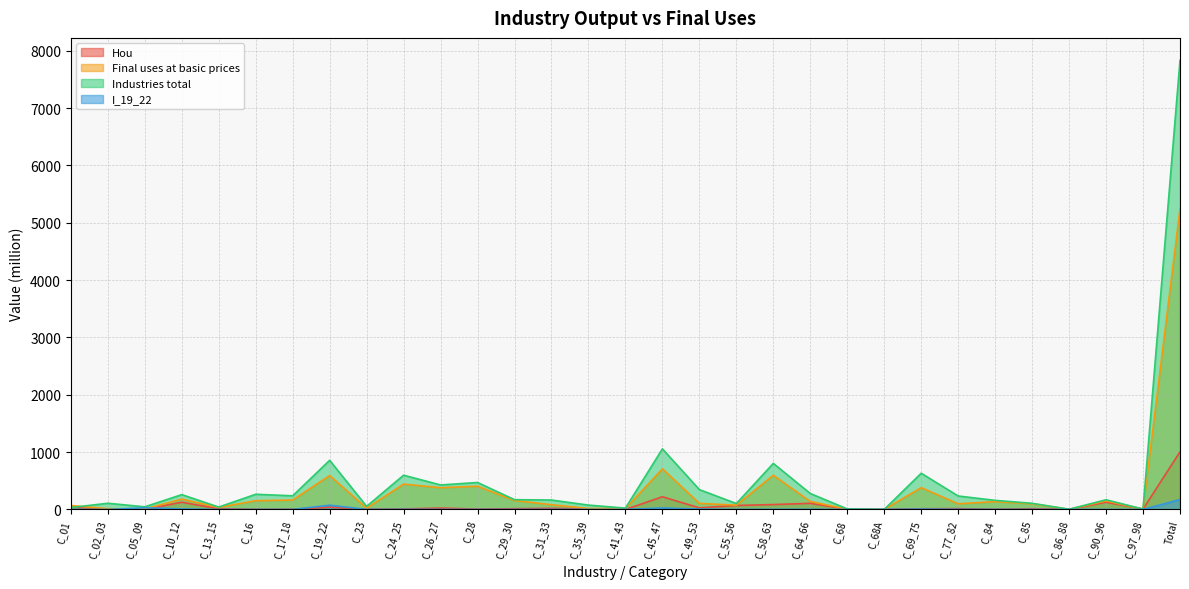

True or false: Industries total has a value of 745.0 at C_28.

False